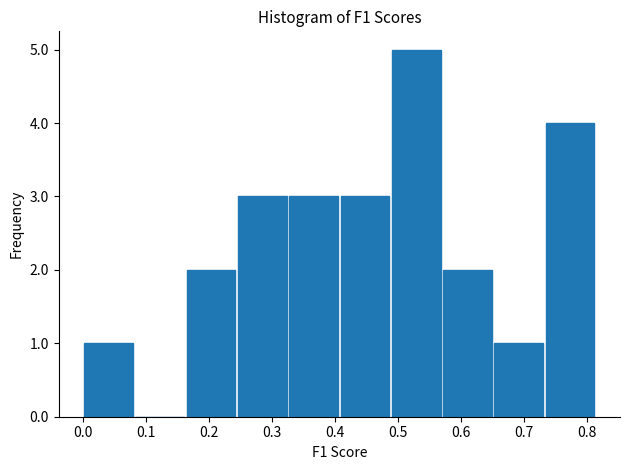

Reading left to right, list every bar in this chart as the range it spans on the x-axis followed by its height. Neither the bar edges nor the heights are printed on the chart, so give them approximately, as read against the axes.

0.00 to 0.08: 1
0.08 to 0.16: 0
0.16 to 0.24: 2
0.24 to 0.33: 3
0.33 to 0.41: 3
0.41 to 0.49: 3
0.49 to 0.57: 5
0.57 to 0.65: 2
0.65 to 0.73: 1
0.73 to 0.81: 4